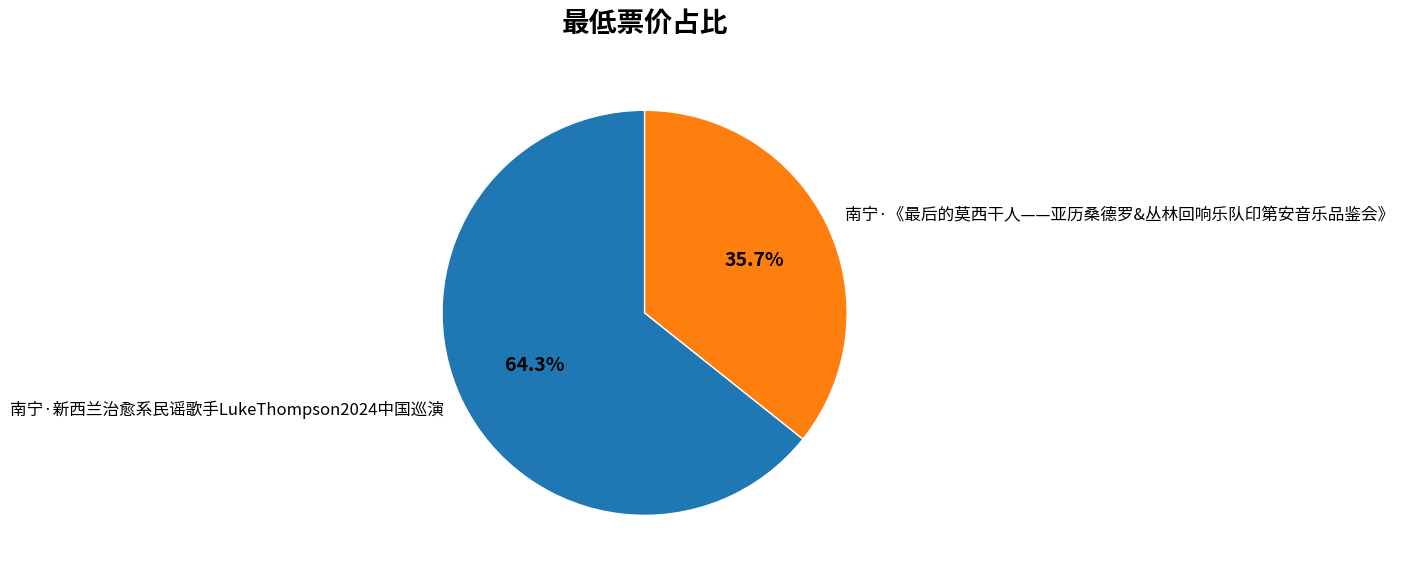

Do 南宁·《最后的莫西干人——亚历桑德罗&丛林回响乐队印第安音乐品鉴会》 and 南宁·新西兰治愈系民谣歌手LukeThompson2024中国巡演 together represent more than half of the pie?

Yes